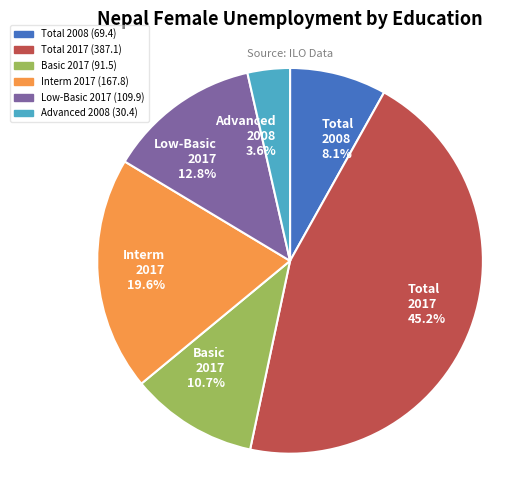

Rank the categories by value from lowest to highest.

Advanced 2008 3.6%, Total 2008 8.1%, Basic 2017 10.7%, Low-Basic 2017 12.8%, Interm 2017 19.6%, Total 2017 45.2%